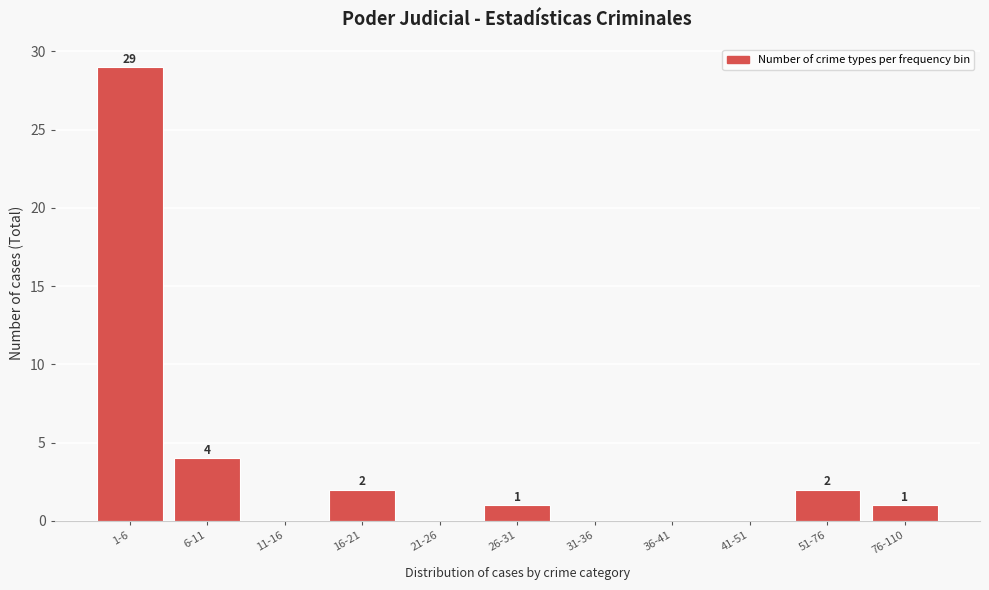

Reading left to right, what are all the values shown in this chart?

1-6=29	6-11=4	11-16=0	16-21=2	21-26=0	26-31=1	31-36=0	36-41=0	41-51=0	51-76=2	76-110=1